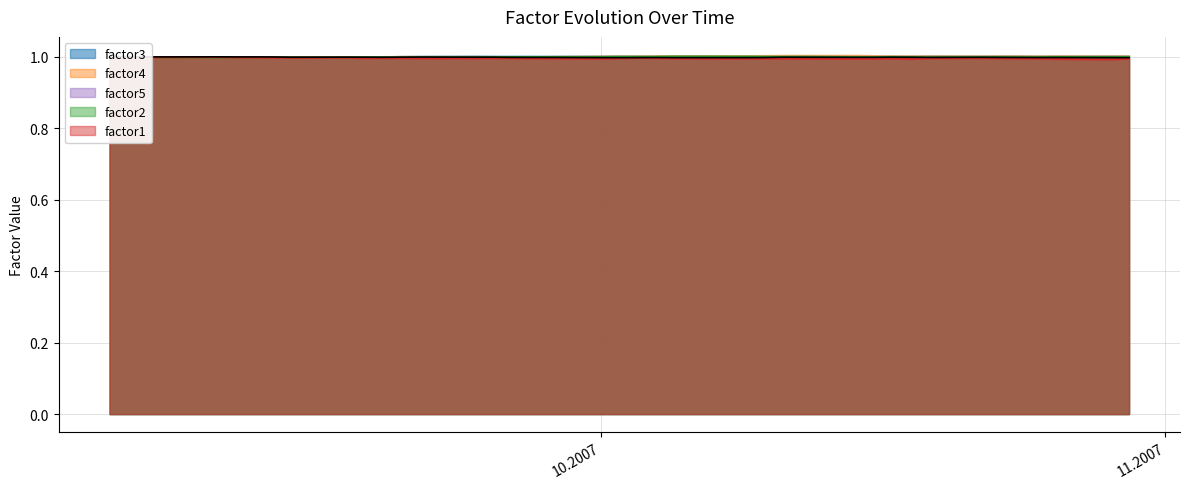

How many lines are shown in the chart?

3